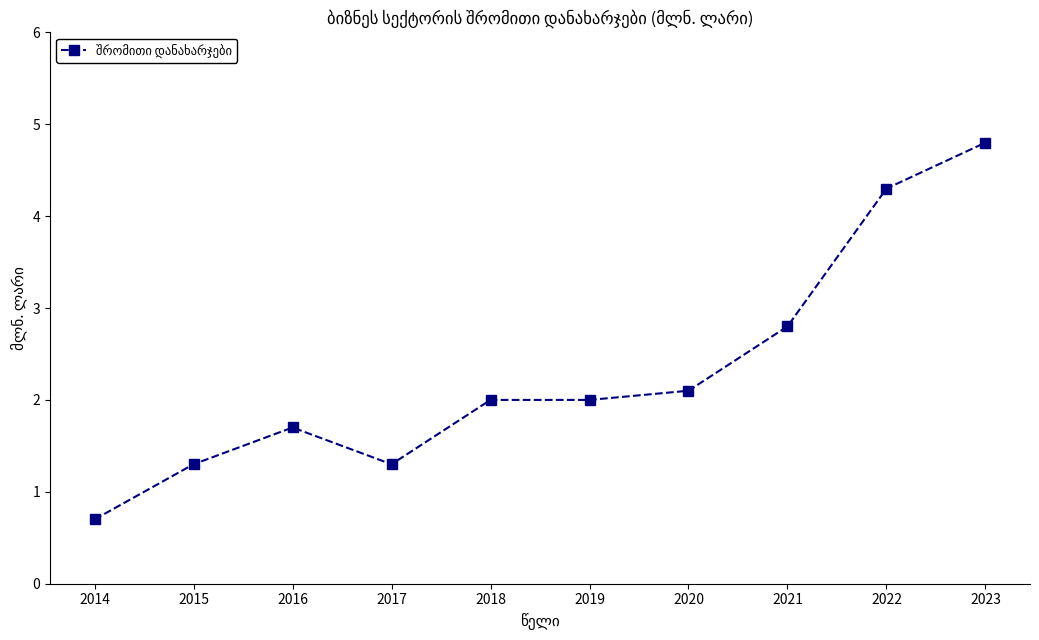

Reading left to right, what are all the values shown in this chart?

2014=0.7	2015=1.3	2016=1.7	2017=1.3	2018=2.0	2019=2.0	2020=2.1	2021=2.8	2022=4.3	2023=4.8